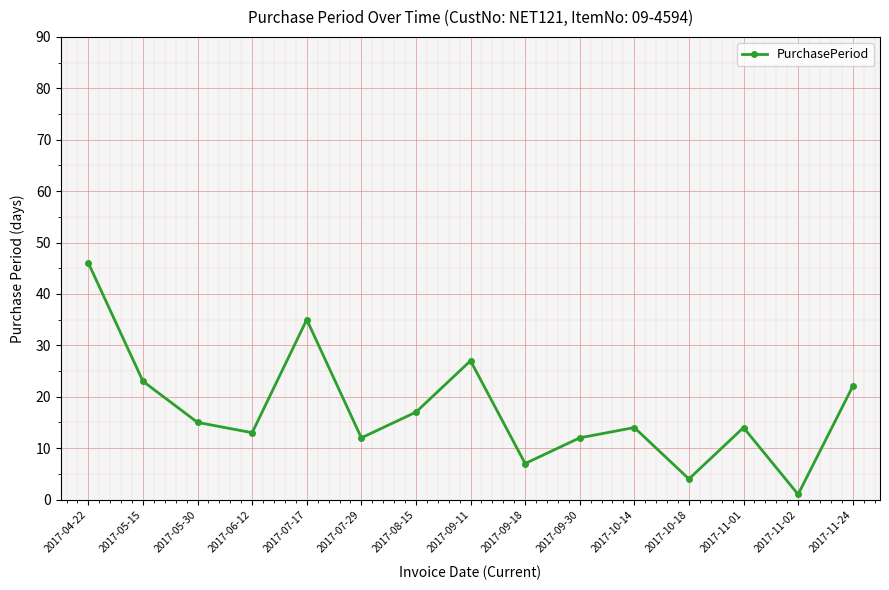

Where is the data nearest to the value 23?

2017-05-15